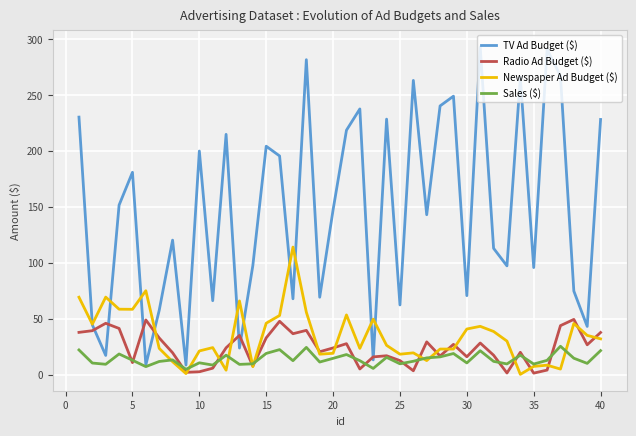

Which series ends up on top after the final intersection of Radio Ad Budget ($) and Newspaper Ad Budget ($)?

Radio Ad Budget ($)